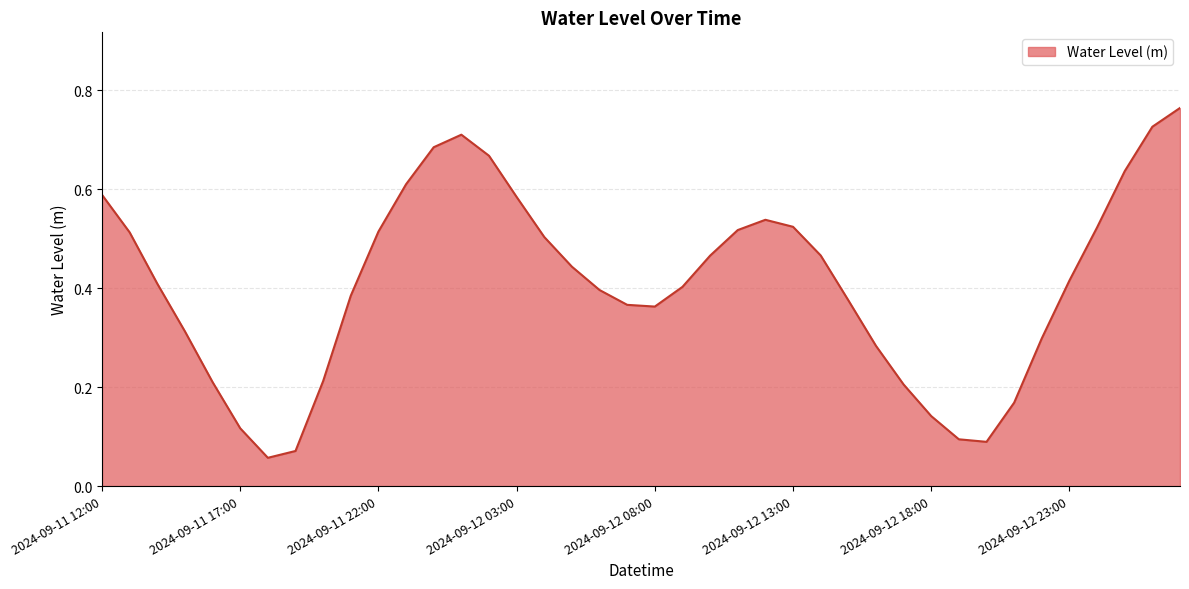

What is the label of the 7th point from the left?

2024-09-11 18:00